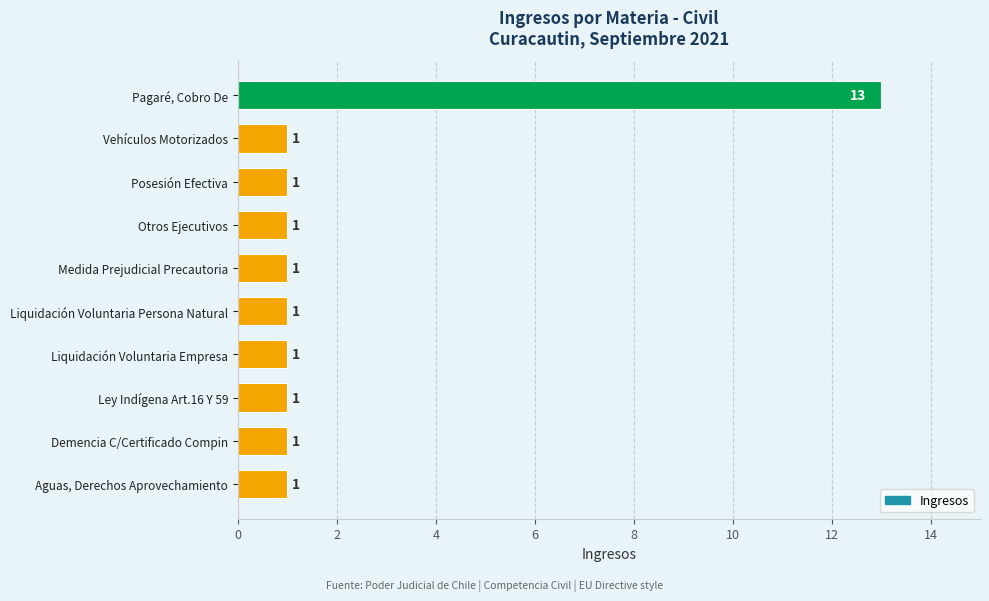

Is it true that the value at Vehículos Motorizados is 2?

False